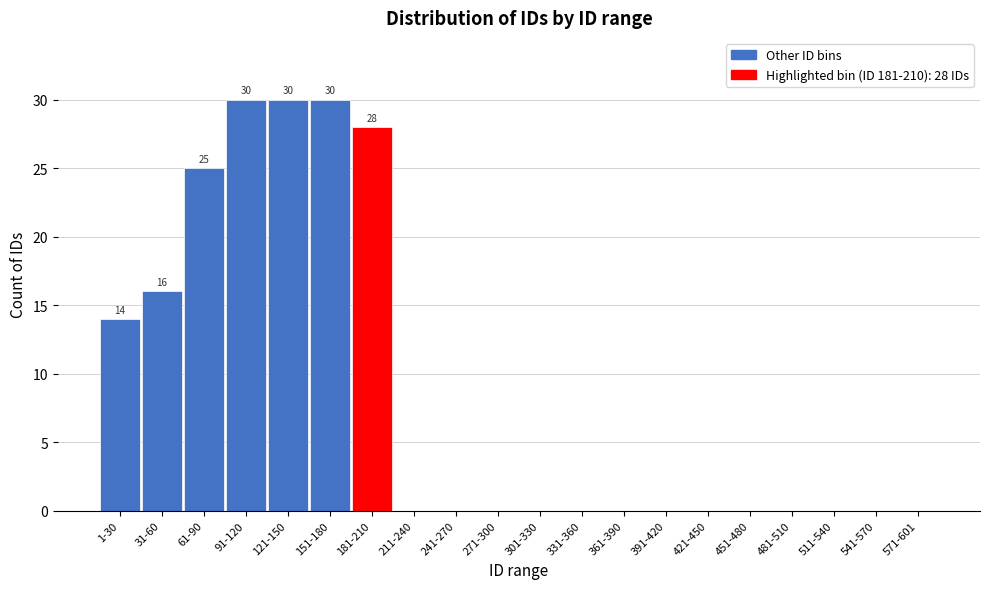

Reading left to right, list all the values displayed in this chart.

1-30=14	31-60=16	61-90=25	91-120=30	121-150=30	151-180=30	181-210=28	211-240=0	241-270=0	271-300=0	301-330=0	331-360=0	361-390=0	391-420=0	421-450=0	451-480=0	481-510=0	511-540=0	541-570=0	571-601=0